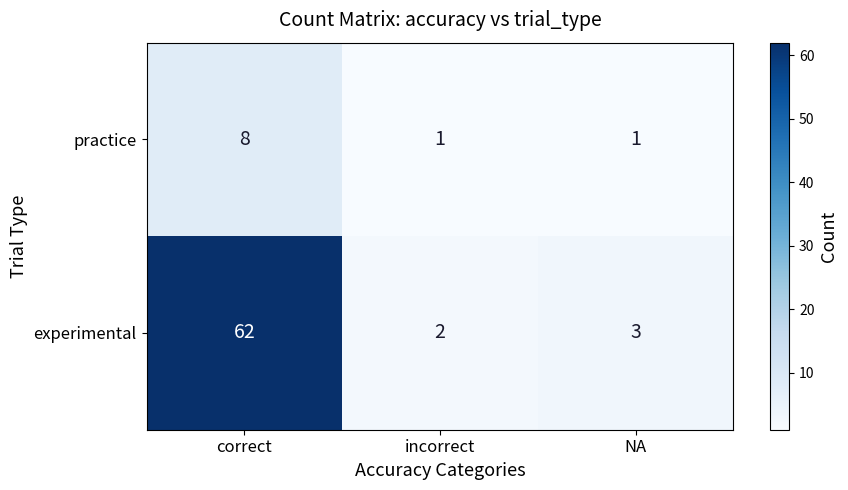

At which label does experimental reach its peak?

correct